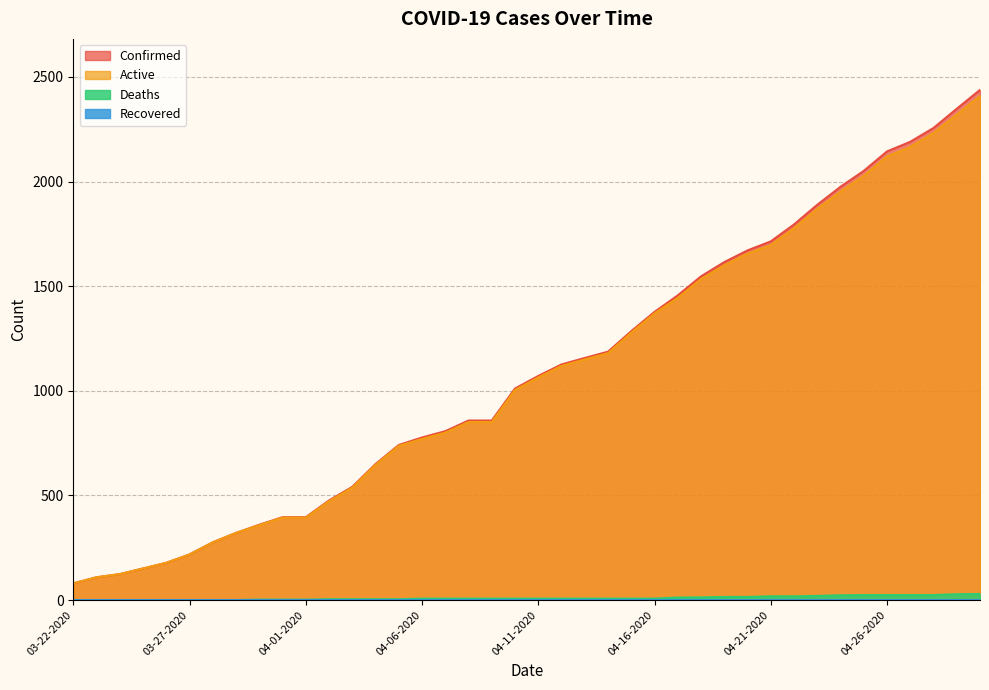

At which category is the sum across all series the highest?

04-30-2020